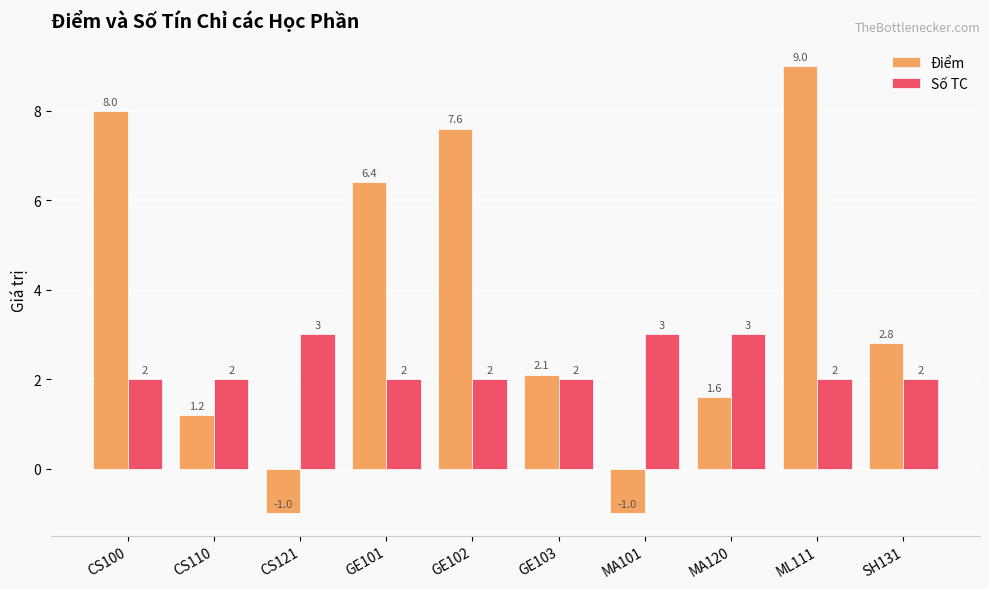

What is the label of the 1st bar from the left?

CS100